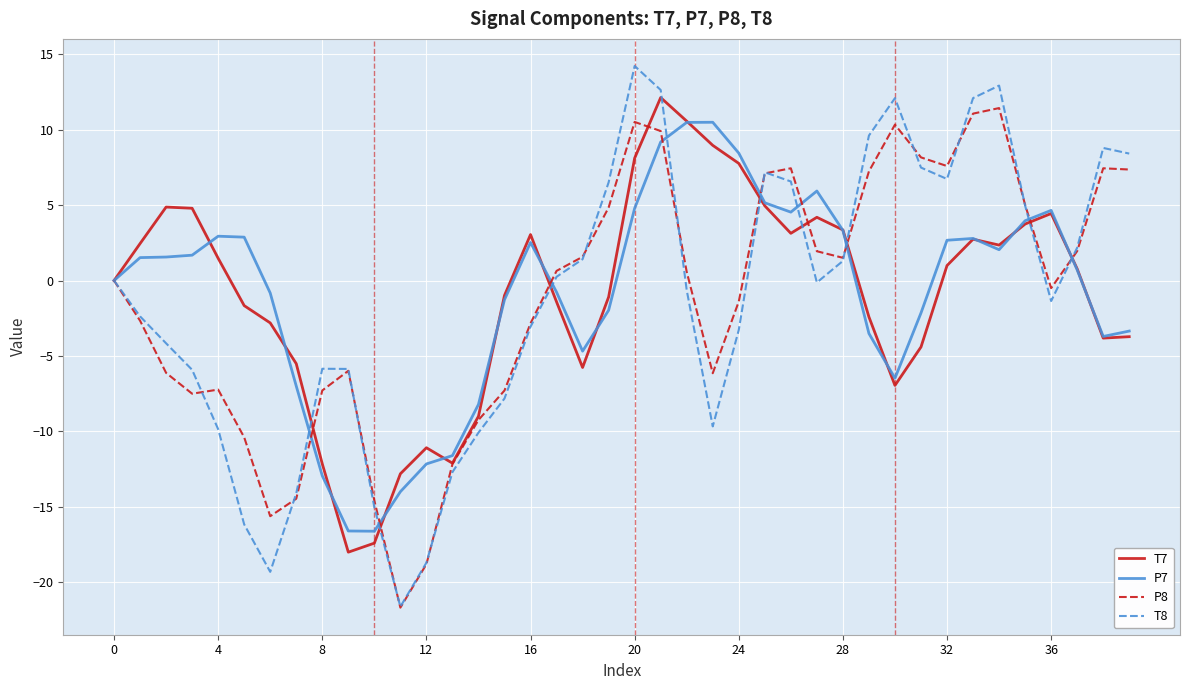

What is the minimum value for P8?

-21.7